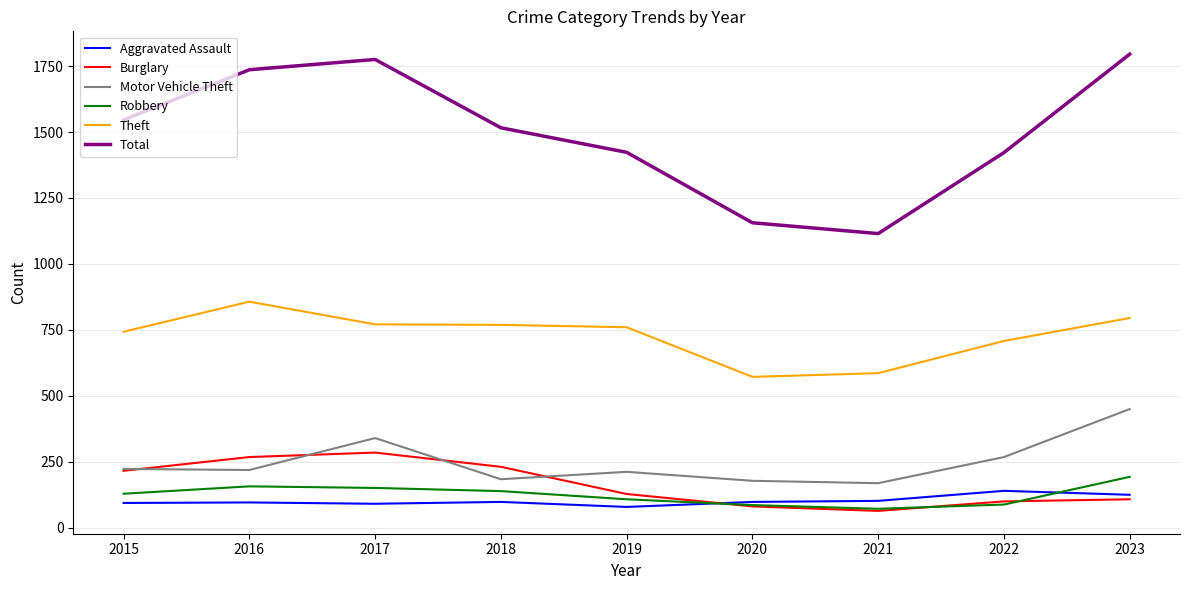

True or false: Robbery and Total cross at least once.

False